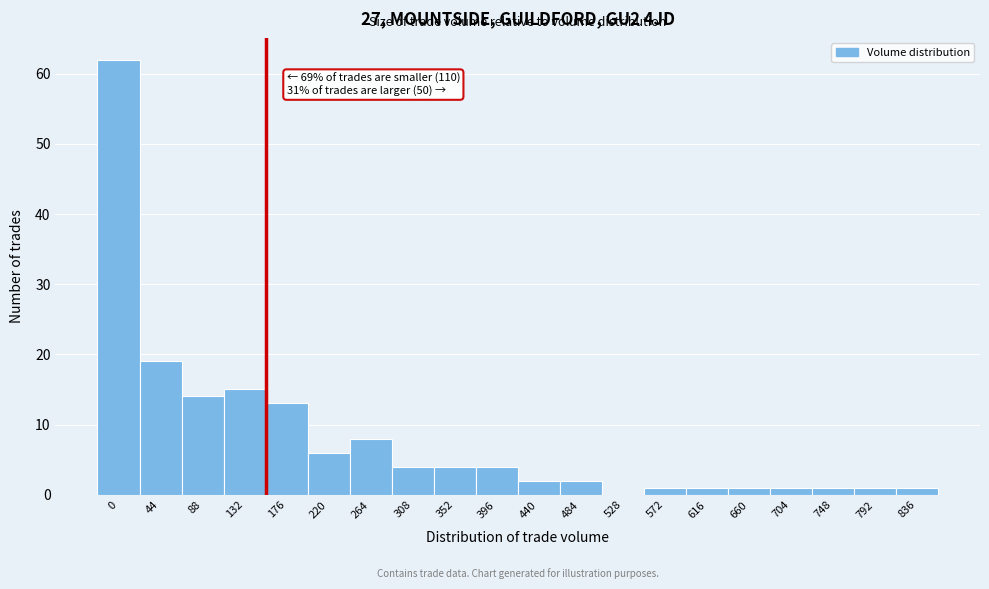

Reading right to left, what are all the values shown in this chart?

836=1	792=1	748=1	704=1	660=1	616=1	572=1	528=0	484=2	440=2	396=4	352=4	308=4	264=8	220=6	176=13	132=15	88=14	44=19	0=62